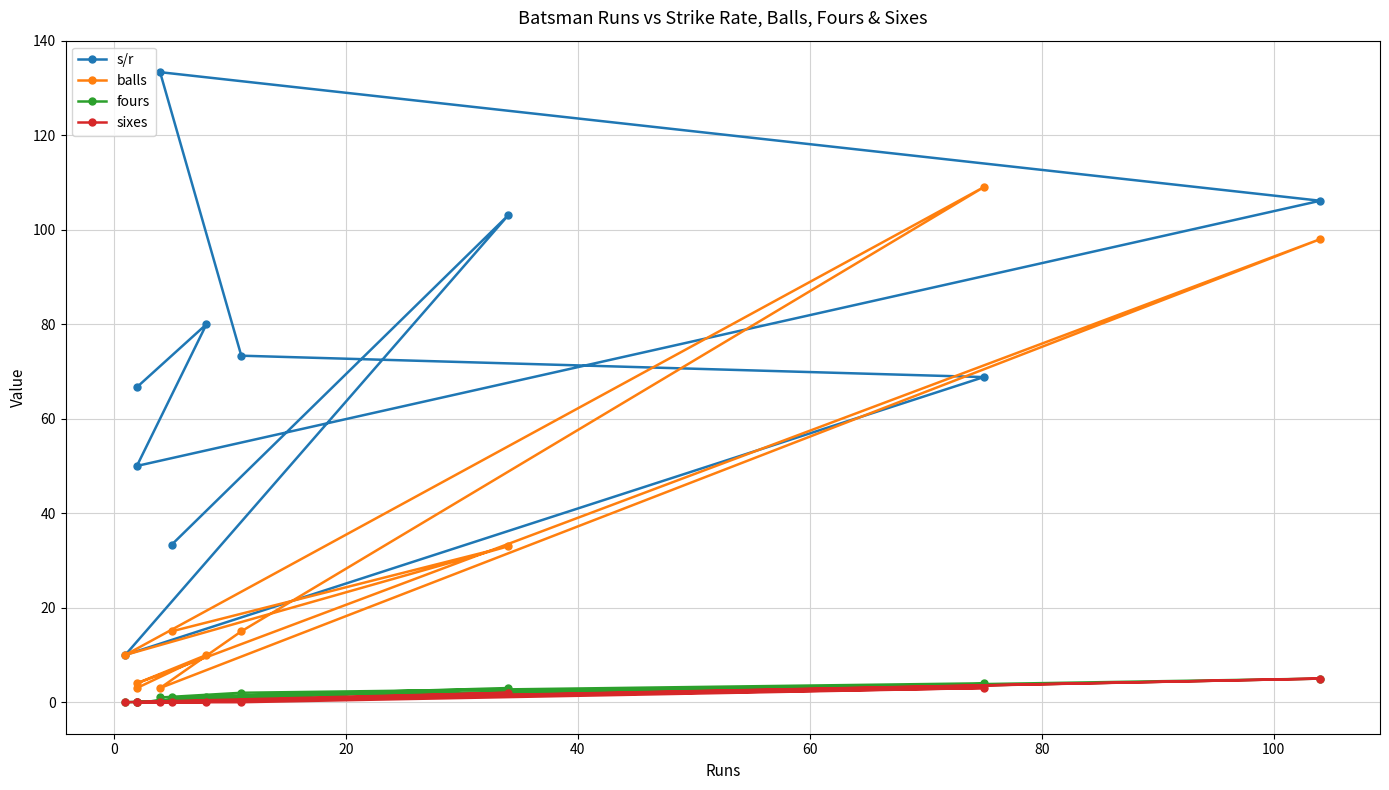

True or false: fours and sixes cross at least once.

False